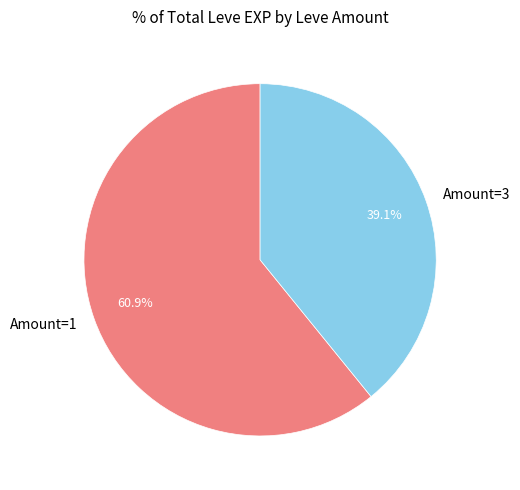

What is the ratio of the value at Amount=3 to the value at Amount=1?

0.6